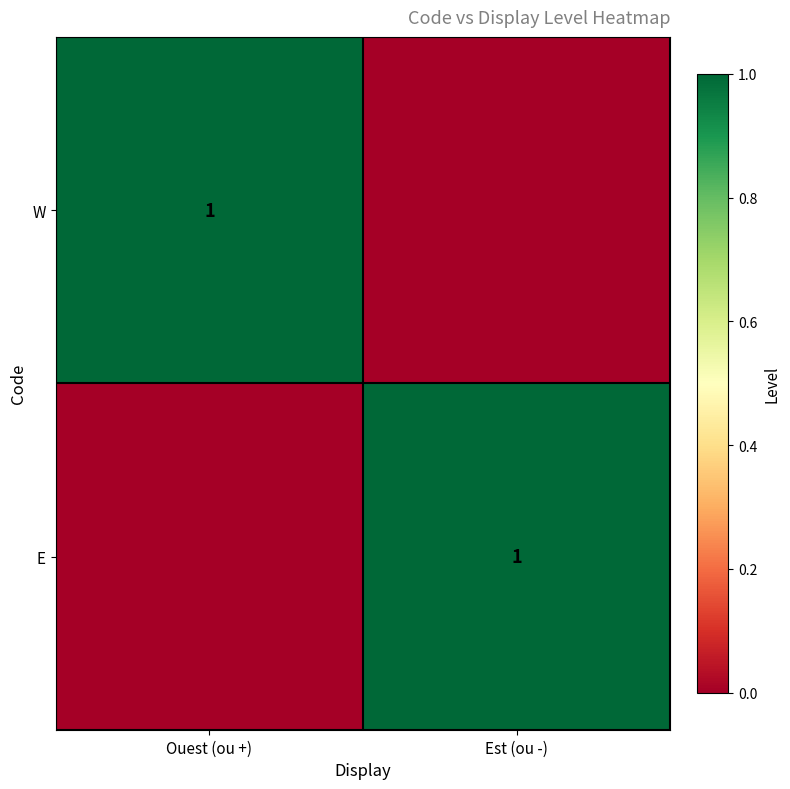

True or false: E has a value of 1 at Est (ou -).

True